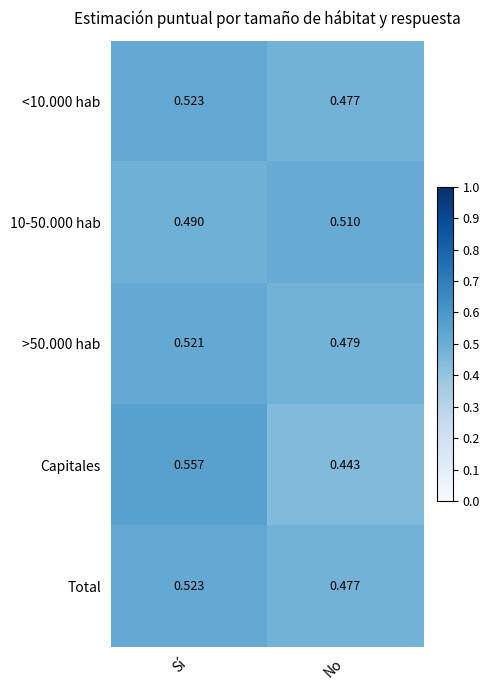

At which category is the sum across all series the highest?

Sí